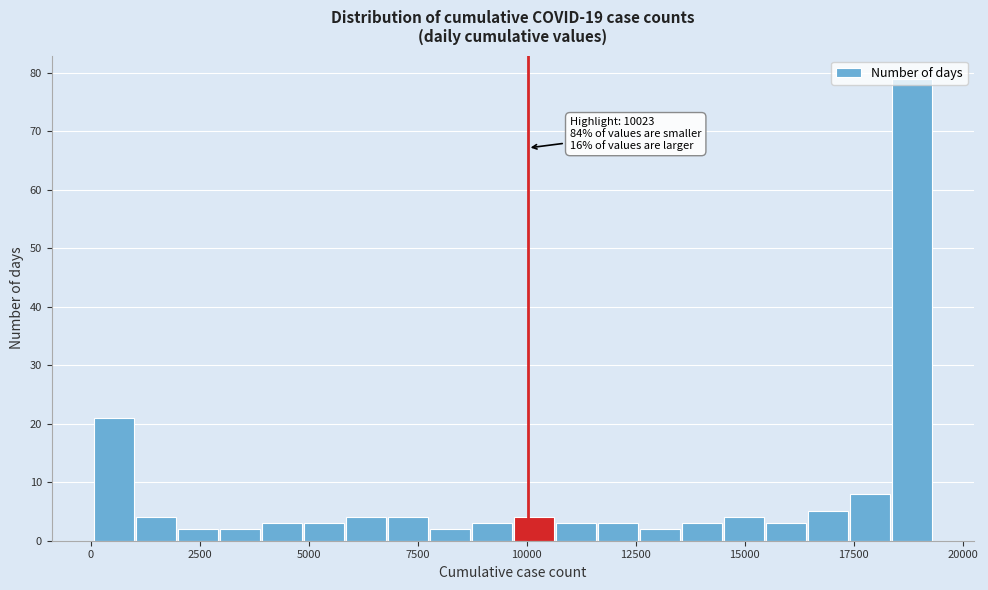

Read against the x-axis, roughly where is the centre of the tallest bar?

19000